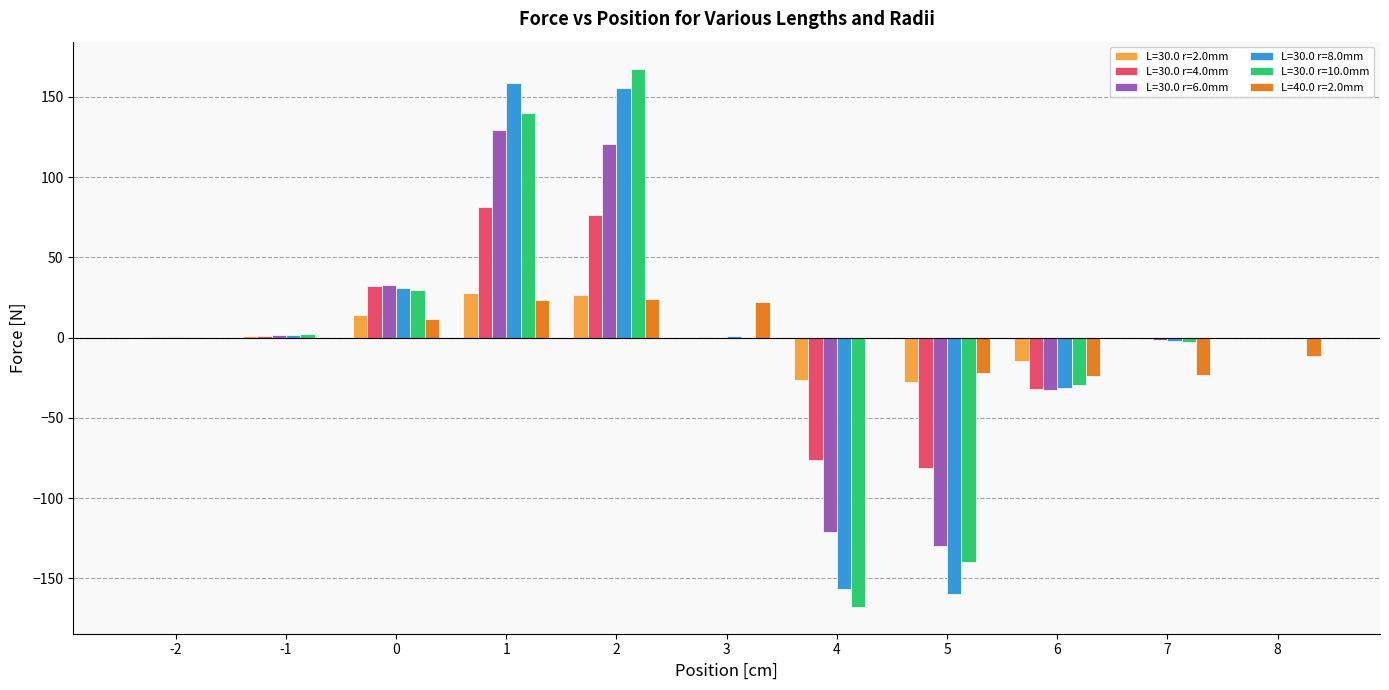

What is the spread (max minus min) of values at 1?

135.1